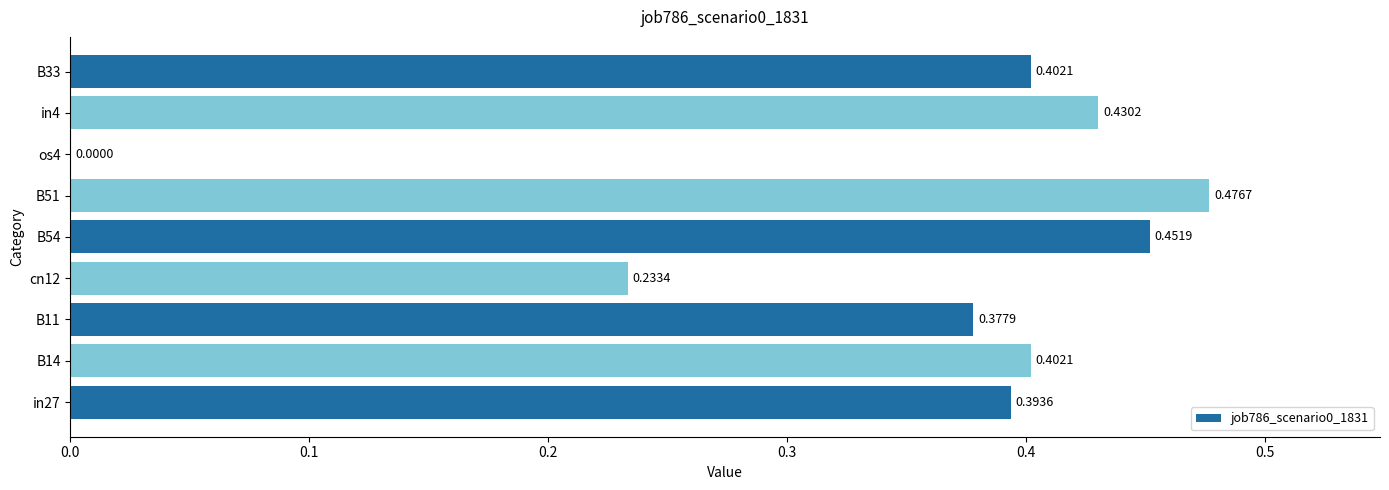

Does the chart contain stacked bars?

No